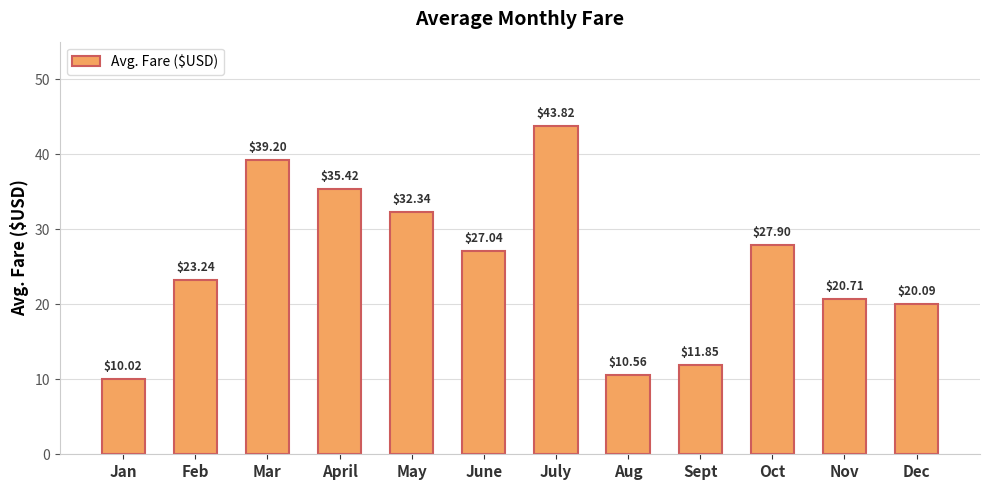

Between Dec and Oct, which is larger?

Oct